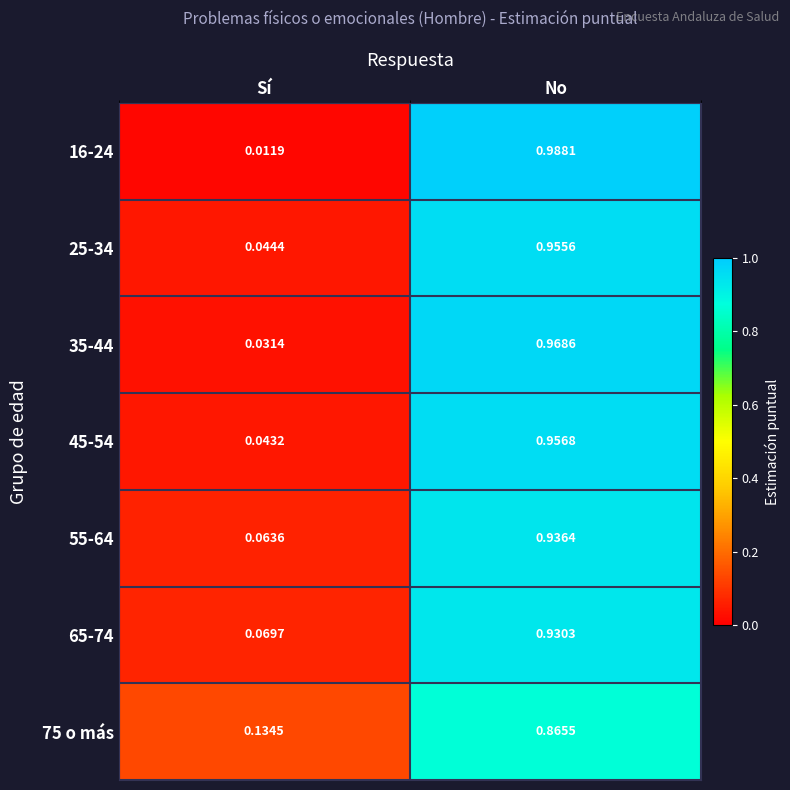

Where is 65-74 nearest to the value 0?

Sí